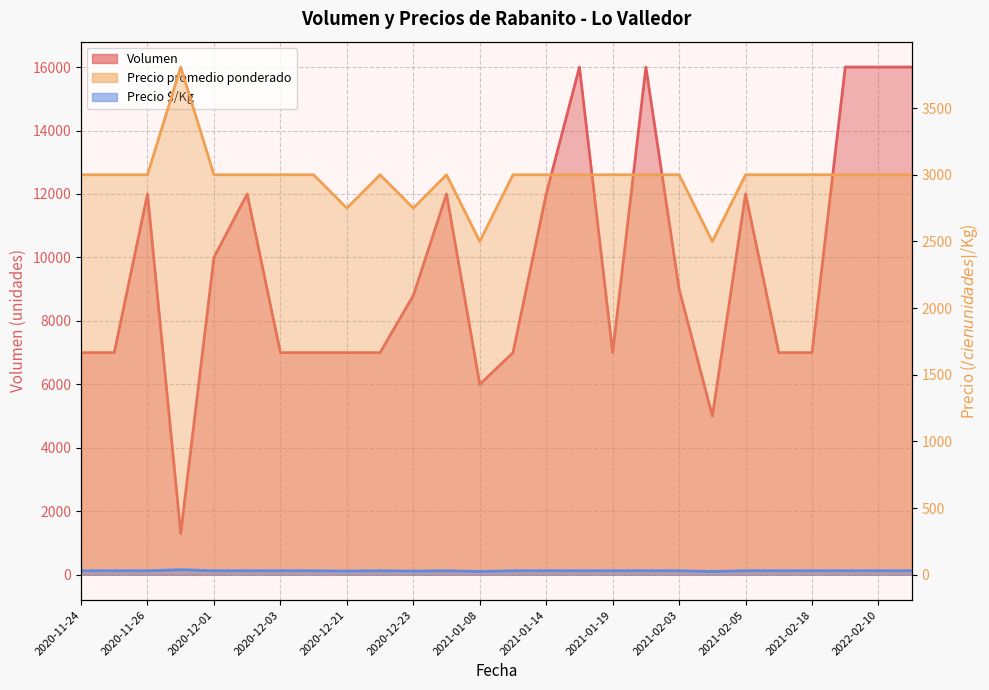

Where is Precio $/Kg nearest to the value 31?

2020-11-24